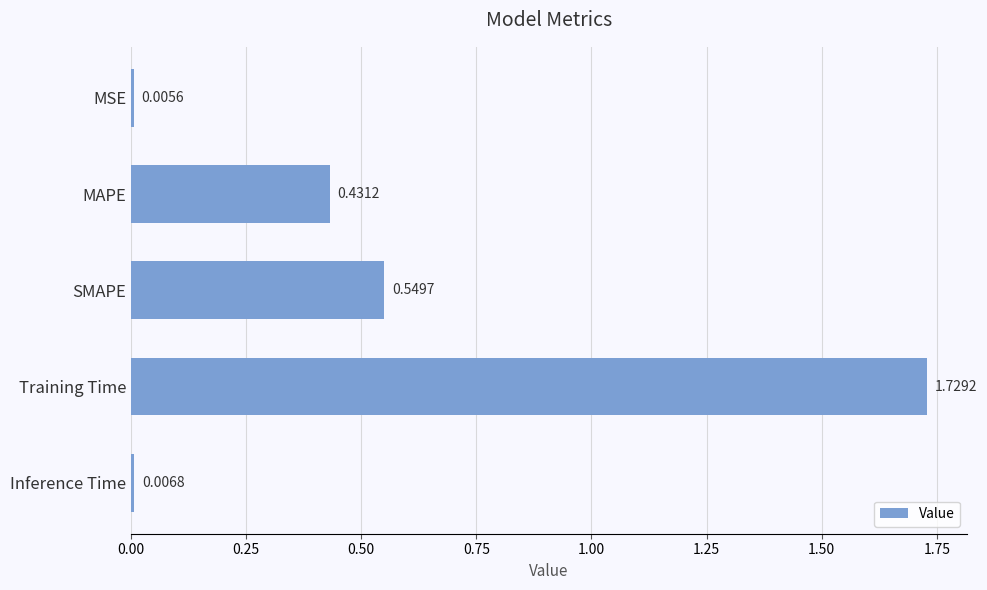

List the labels in order of value, largest first.

Training Time, SMAPE, MAPE, Inference Time, MSE